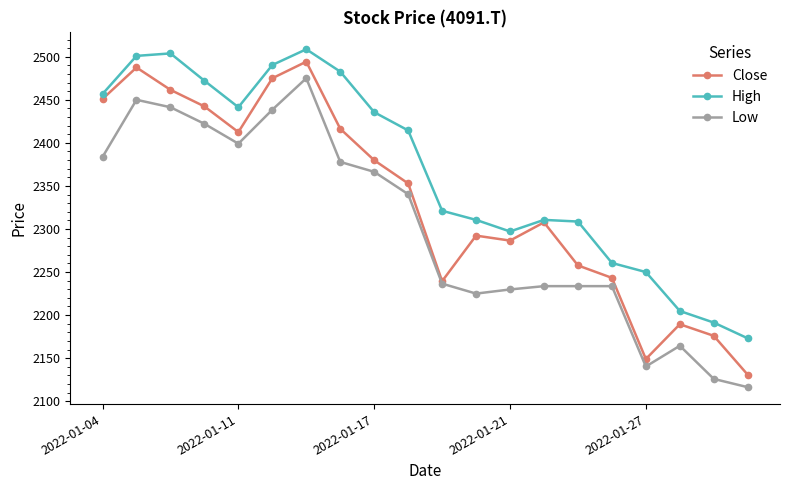

What is the value of the High point at the 16th from the left?

2260.5